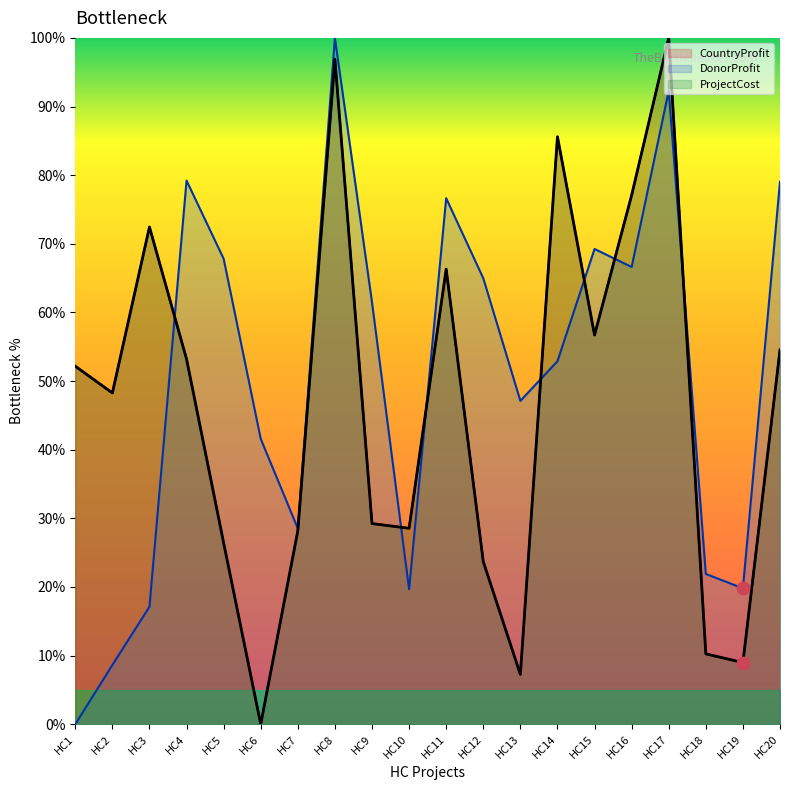

Which series has the largest total across all categories?

DonorProfit